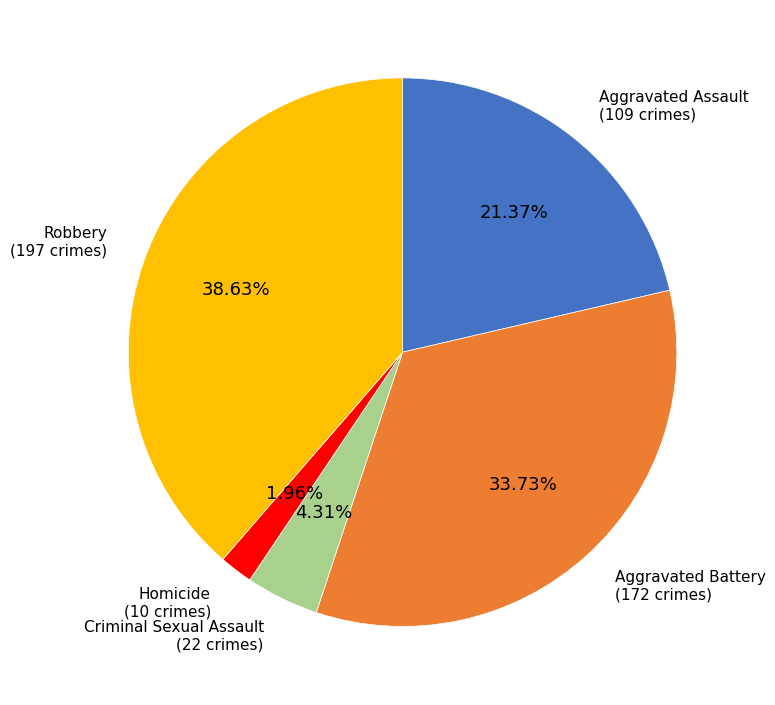

Is there any slice that represents more than half of the pie?

No